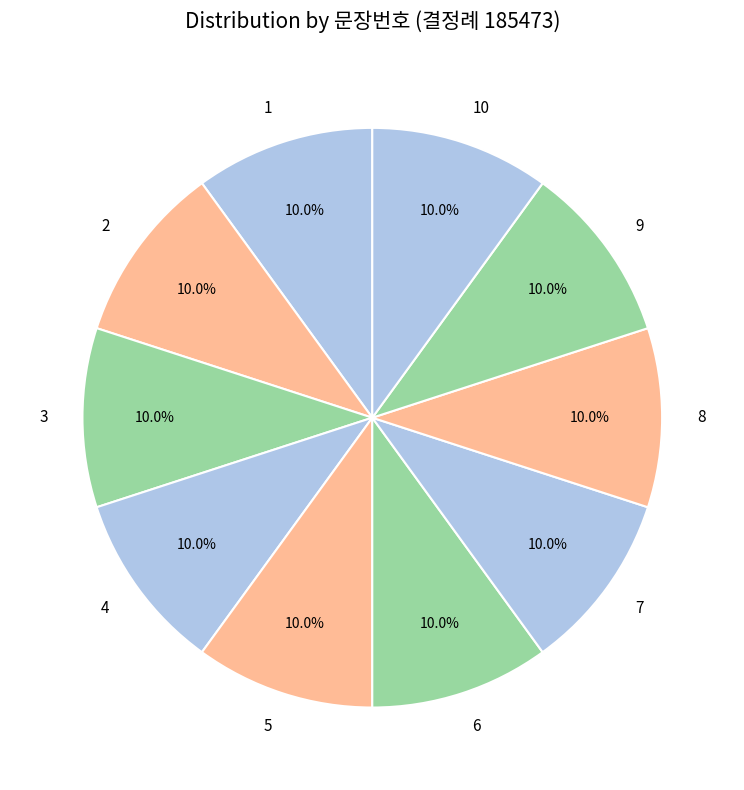

Is there a majority slice in this chart?

No